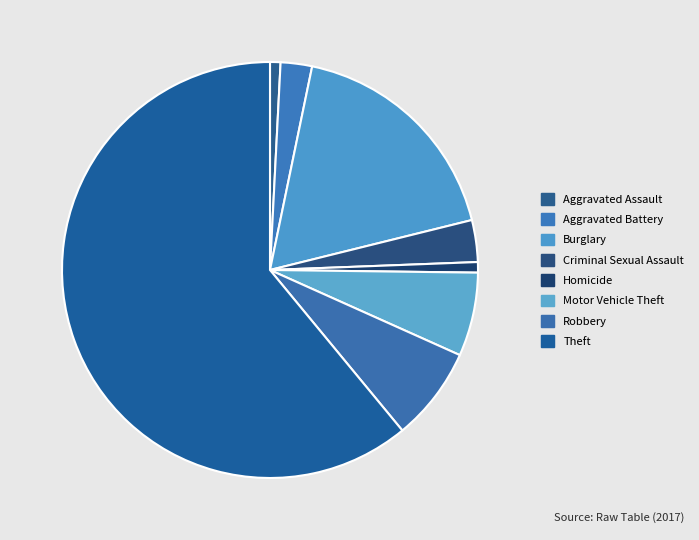

How many slices are in this pie chart?

8